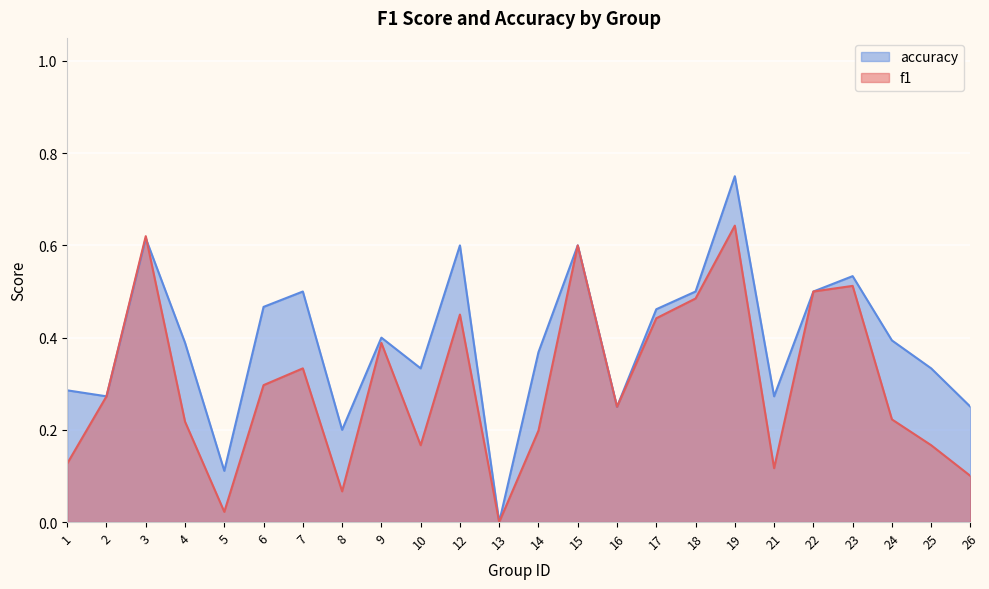

What is the difference between the second highest and second lowest values in the accuracy series?

0.5